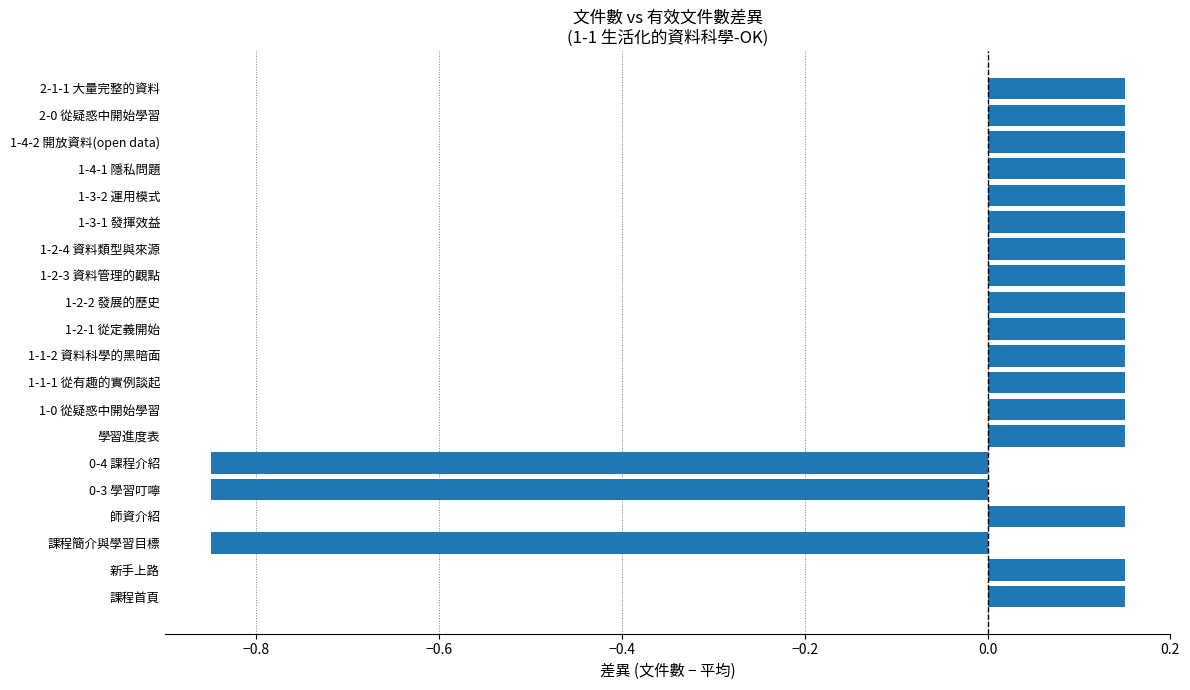

What is the sum of the values at 0-3 學習叮嚀 and 1-2-1 從定義開始?

-0.7